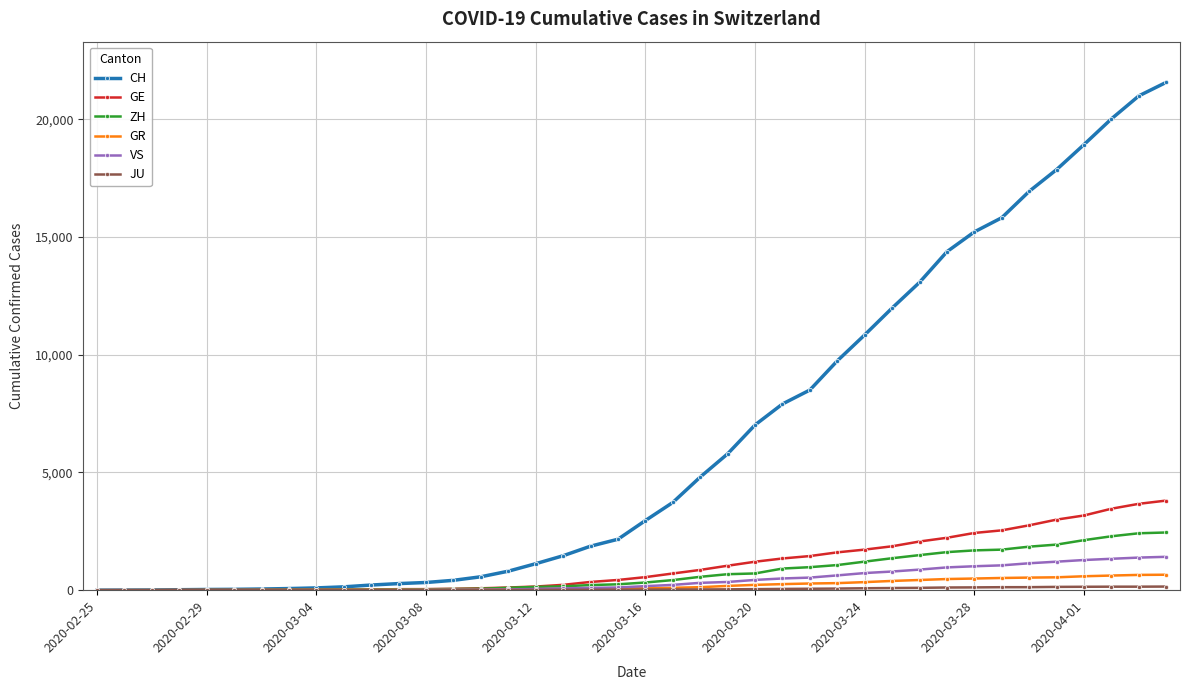

Which series has the widest spread of values?

CH